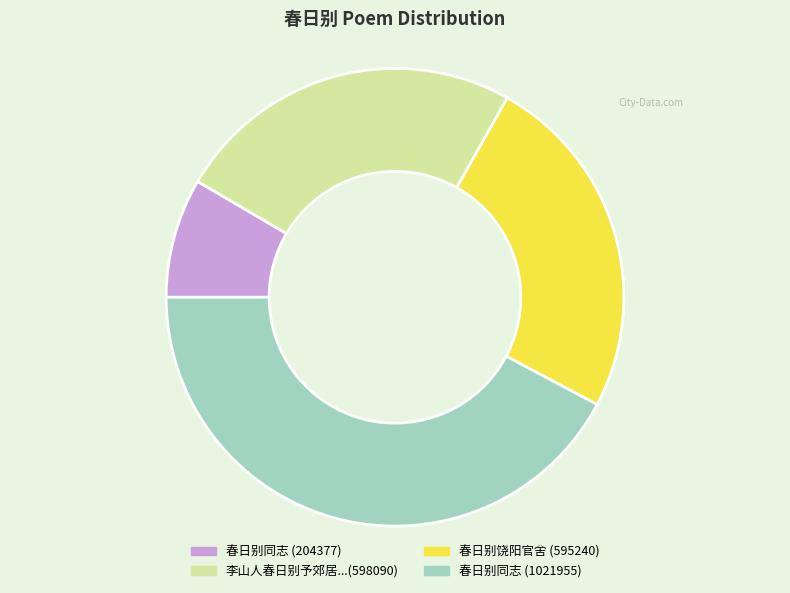

Does any single category account for the majority?

No